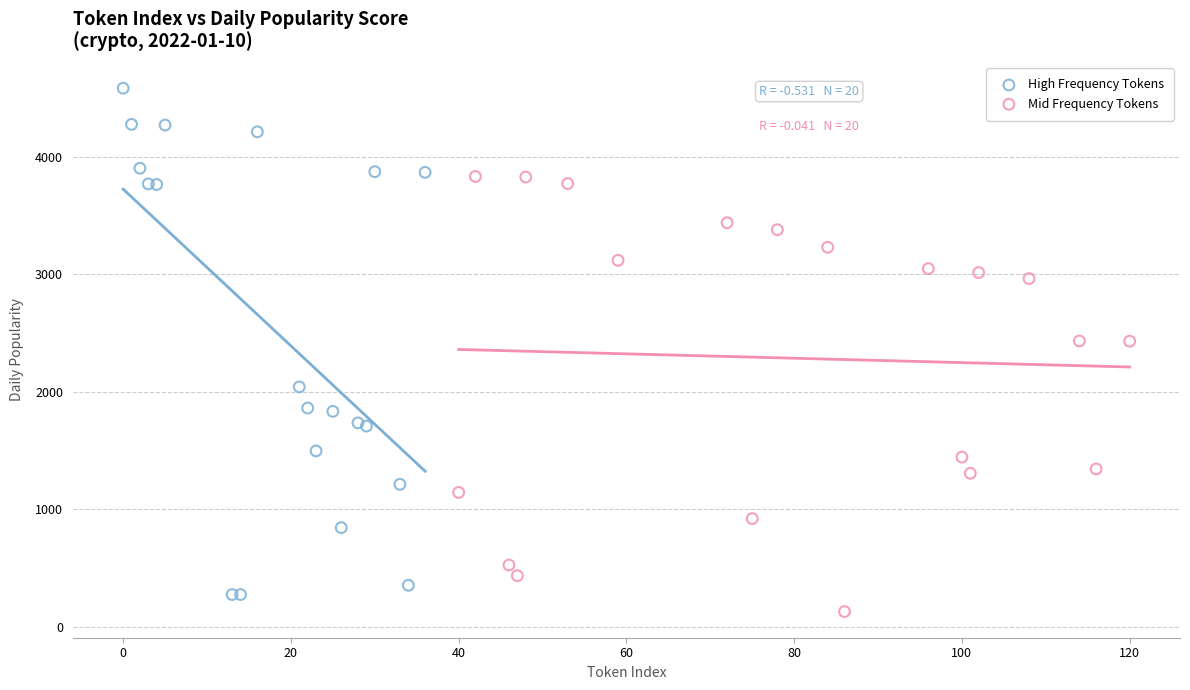

Which series reaches the minimum Y coordinate?

Mid Frequency Tokens